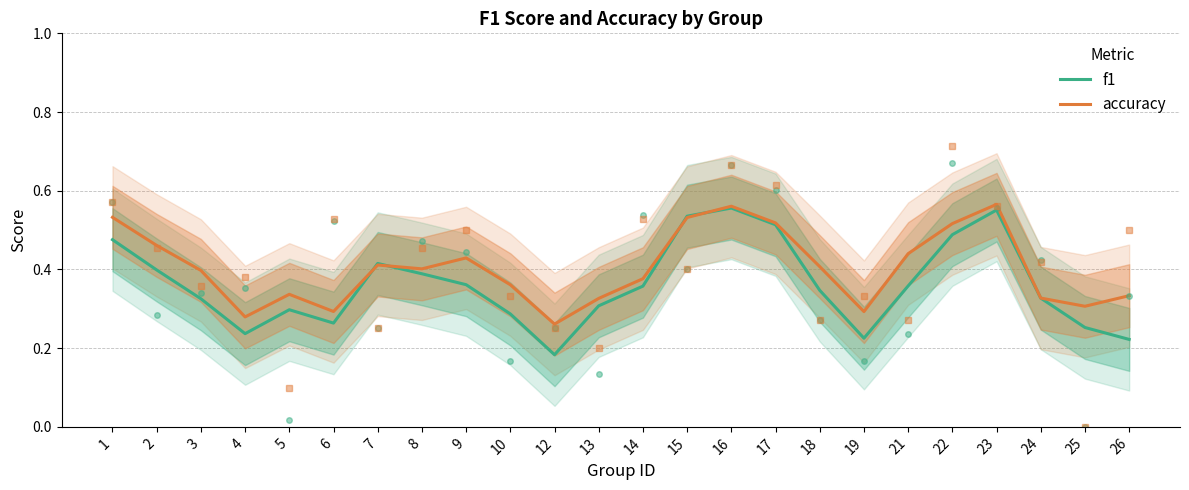

The accuracy series shows 0.2 at 14. True or false?

False